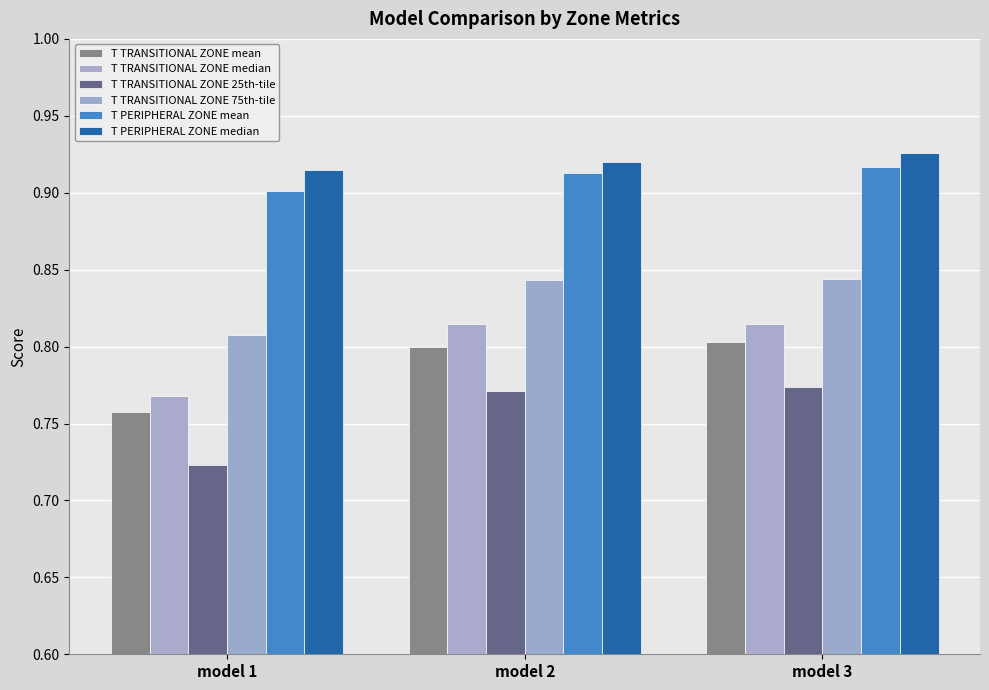

What are all the series names shown in the legend?

T TRANSITIONAL ZONE mean, T TRANSITIONAL ZONE median, T TRANSITIONAL ZONE 25th-tile, T TRANSITIONAL ZONE 75th-tile, T PERIPHERAL ZONE mean, T PERIPHERAL ZONE median